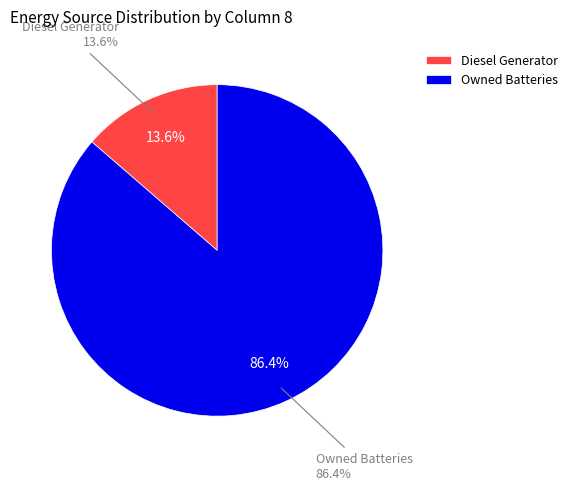

What portion of the pie excludes Owned PV?

100.0%